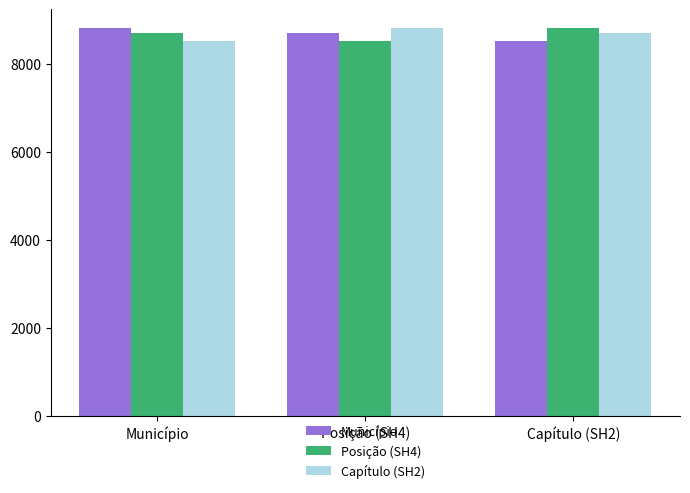

What is the total value across all series at Posição (SH4)?

26028